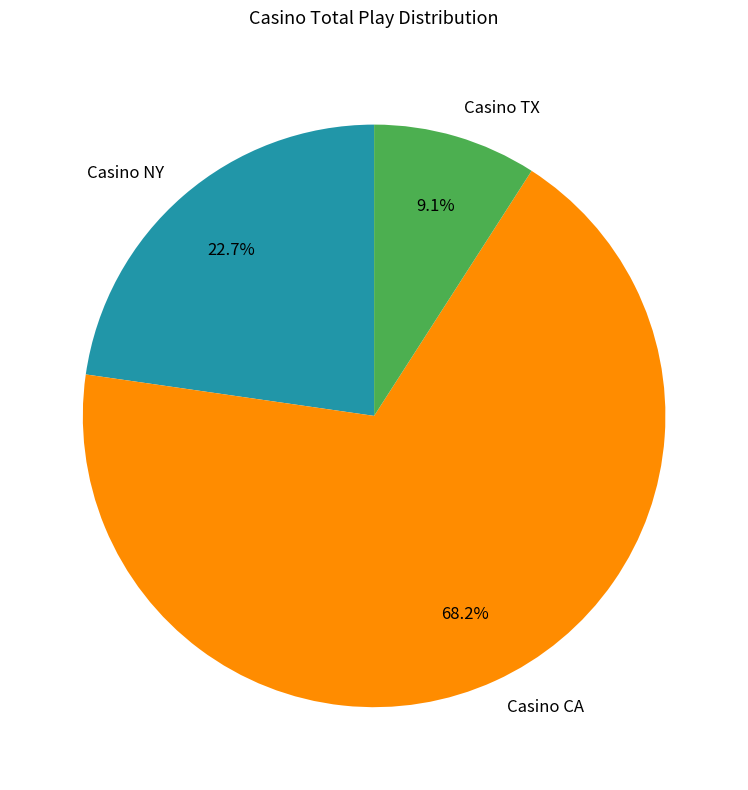

To the nearest percent, what percentage of the pie is Casino TX?

9%